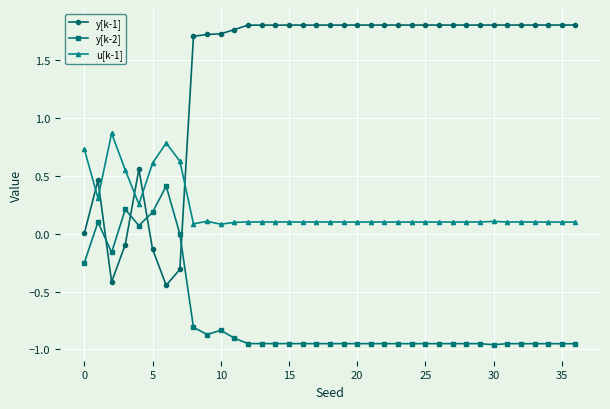

Rank the series by their maximum value, from highest to lowest.

y[k-1], u[k-1], y[k-2]